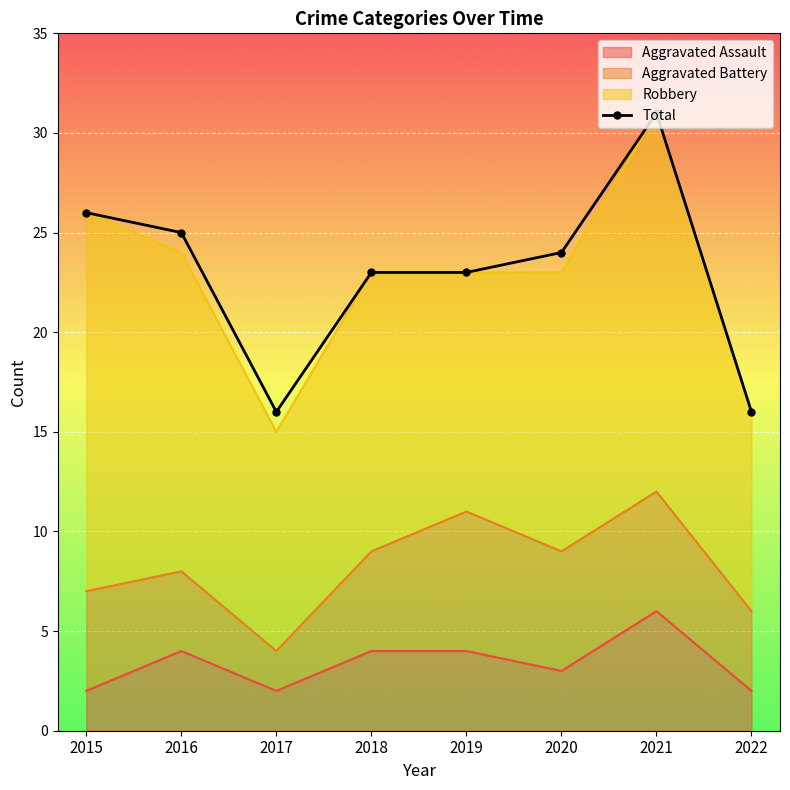

List the labels in order of value, largest first.

2021, 2015, 2016, 2020, 2018, 2019, 2017, 2022